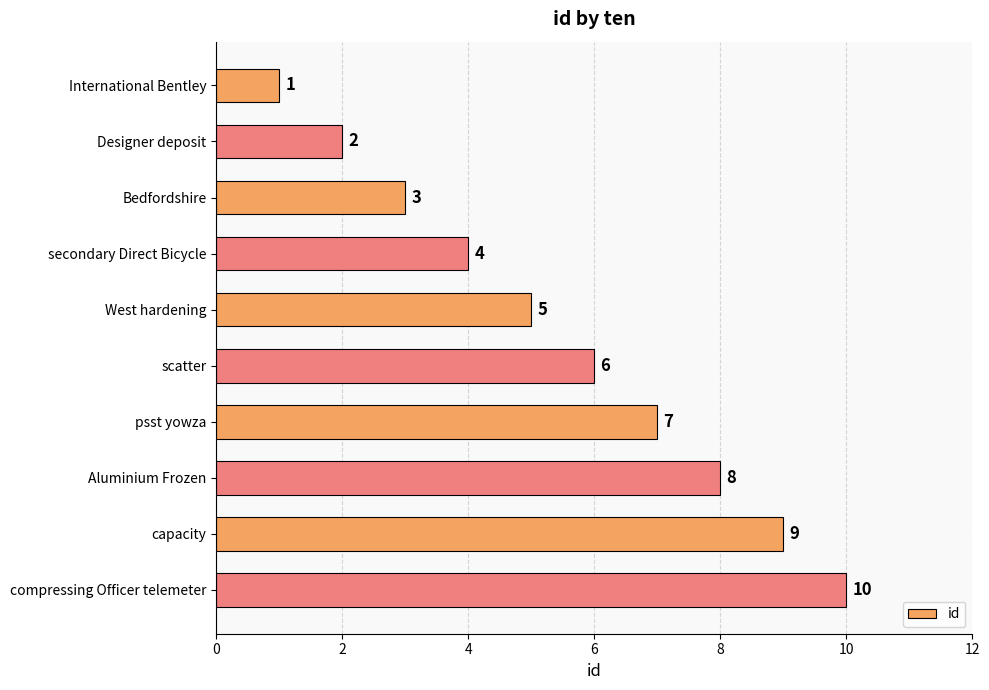

List the labels in order of value, smallest first.

International Bentley, Designer deposit, Bedfordshire, secondary Direct Bicycle, West hardening, scatter, psst yowza, Aluminium Frozen, capacity, compressing Officer telemeter